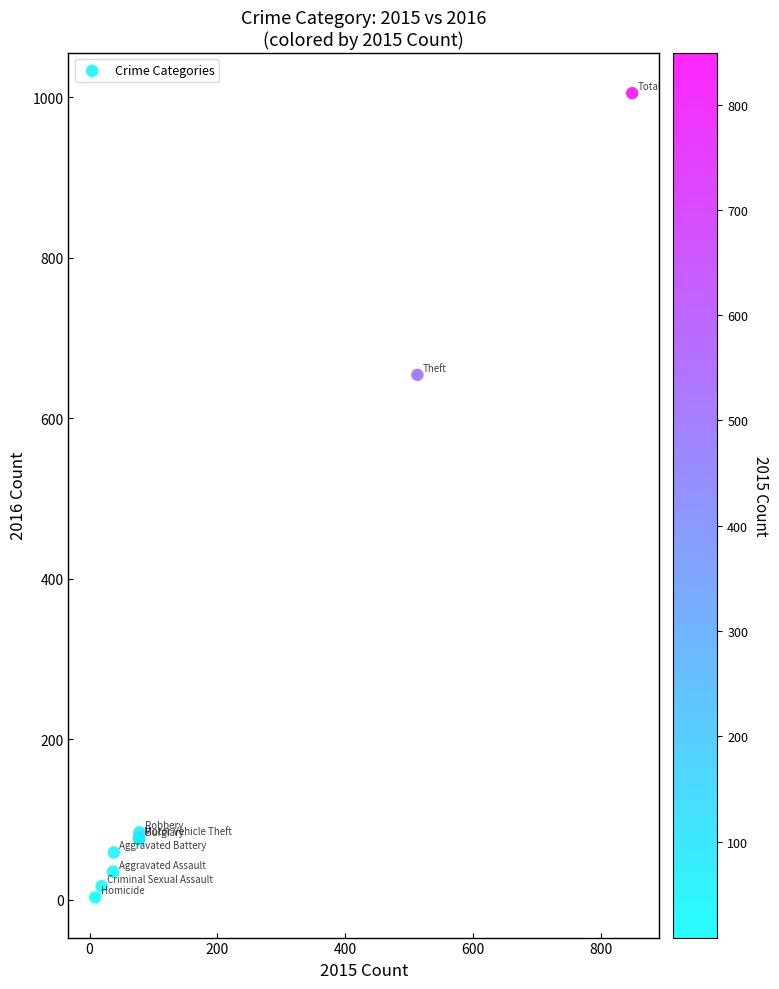

What Y value in the scatter plot is closest to 504?

654